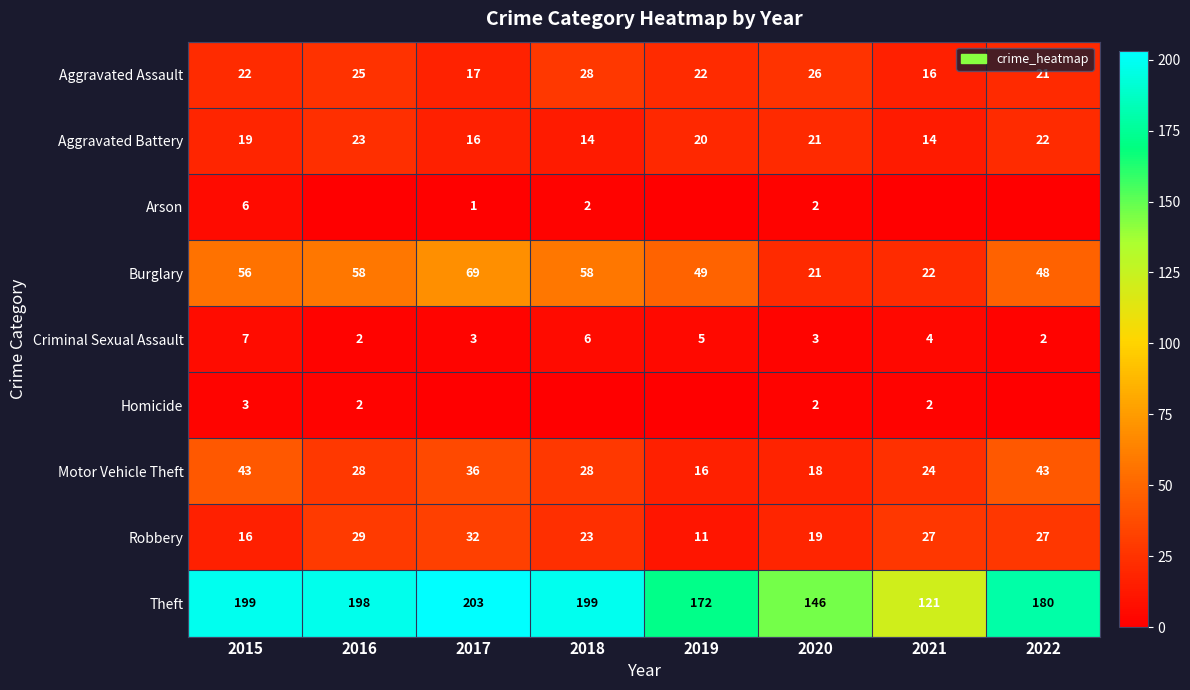

Read the Theft value at 2020, to the nearest 5.

145